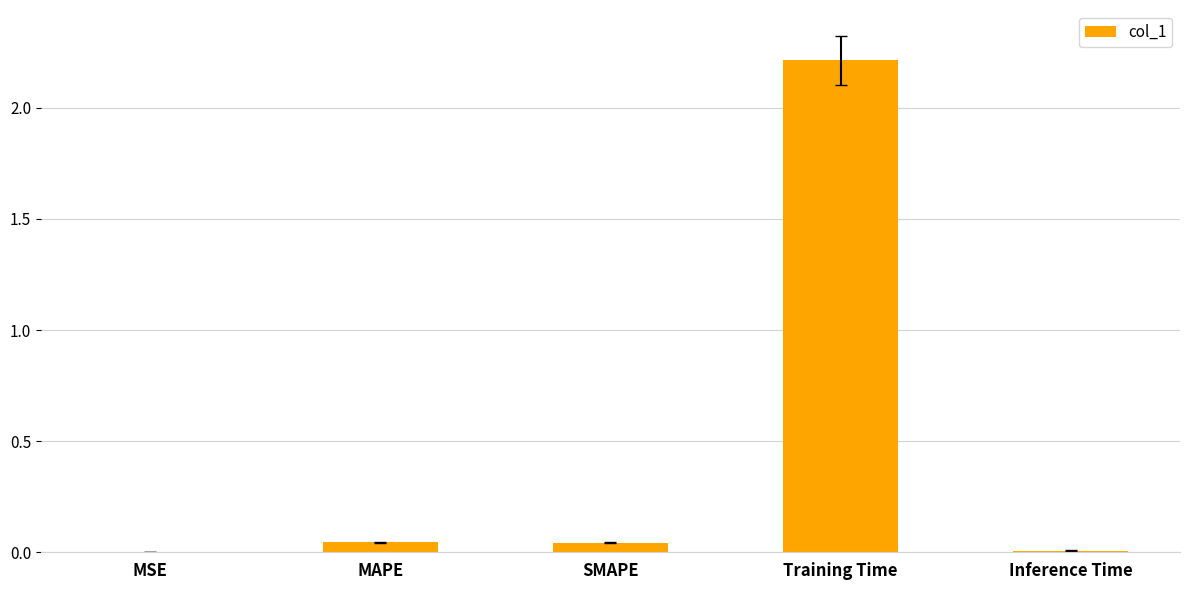

Which category has the highest value across all series?

Training Time